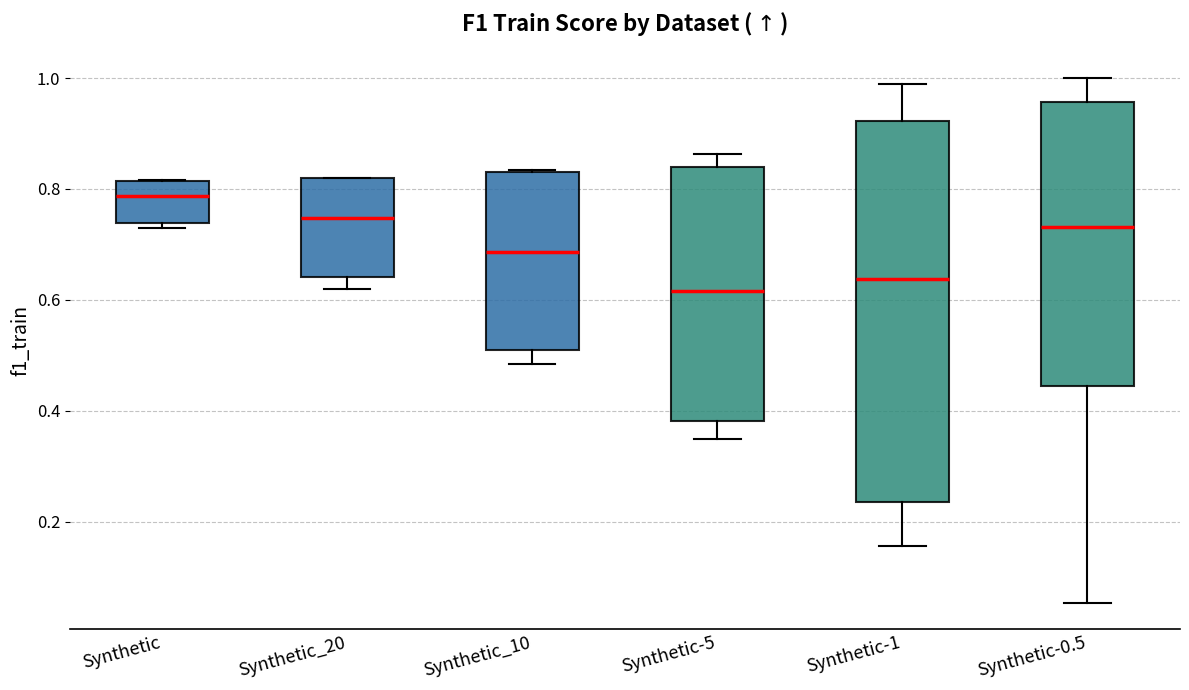

Reading left to right, transcribe this box plot: for each box, give where its median line is, the range the box spans, and where its two whiskers end, as read against the y-axis. The values are not printed on the chart, so give them approximately, as read against the axis.

Synthetic: median 0.78, box 0.74 to 0.82, whiskers 0.72 to 0.82
Synthetic_20: median 0.74, box 0.64 to 0.82, whiskers 0.62 to 0.82
Synthetic_10: median 0.68, box 0.50 to 0.84, whiskers 0.48 to 0.84
Synthetic-5: median 0.62, box 0.38 to 0.84, whiskers 0.34 to 0.86
Synthetic-1: median 0.64, box 0.24 to 0.92, whiskers 0.16 to 1.00
Synthetic-0.5: median 0.74, box 0.44 to 0.96, whiskers 0.06 to 1.00